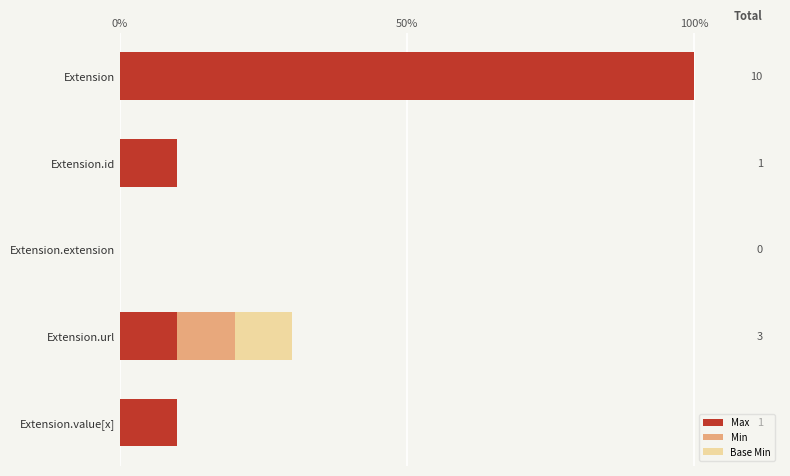

What are all the series names shown in the legend?

Max, Min, Base Min